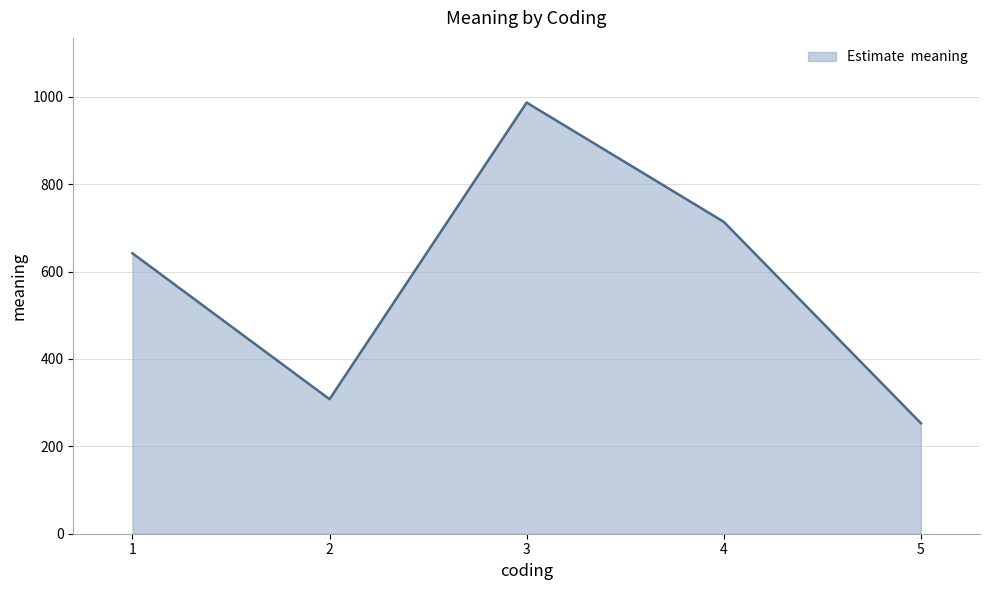

How many lines are shown in the chart?

1